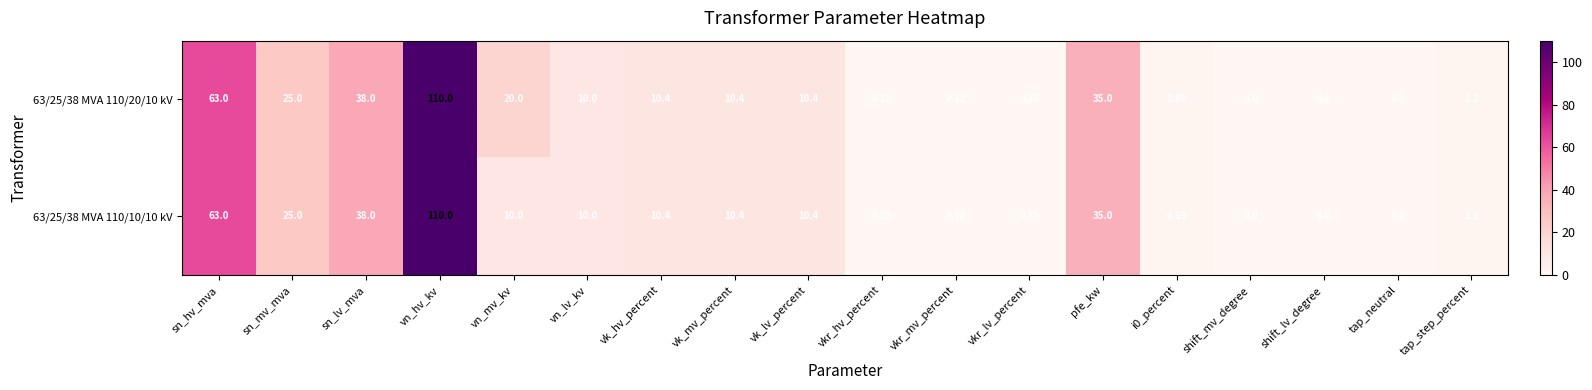

Is the value of 63/25/38 MVA 110/10/10 kV at vk_mv_percent greater than the value of 63/25/38 MVA 110/20/10 kV at tap_neutral?

Yes